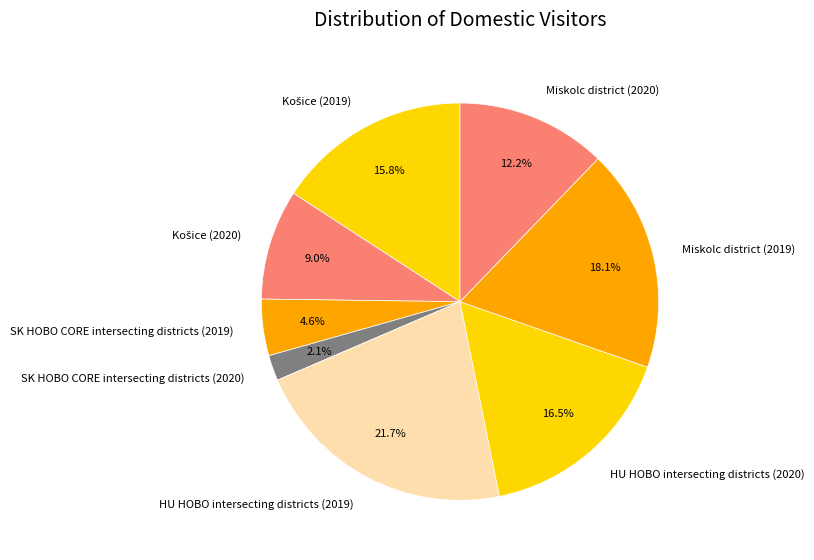

Does any single category account for the majority?

No